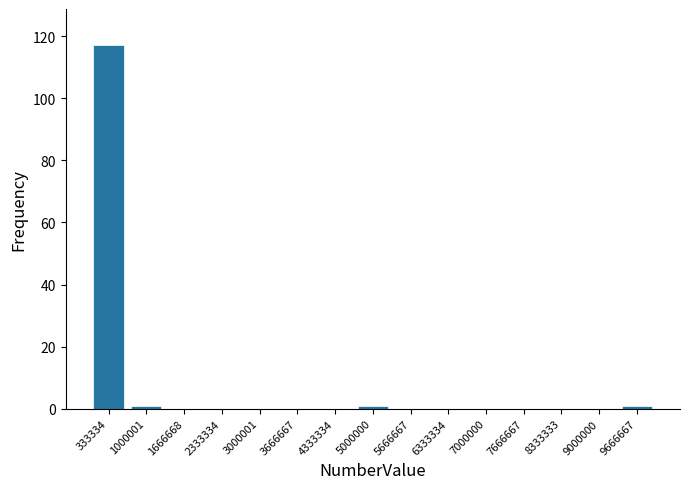

Reading left to right, list all the values displayed in this chart.

333334=117	1000001=1	1666668=0	2333334=0	3000001=0	3666667=0	4333334=0	5000000=1	5666667=0	6333334=0	7000000=0	7666667=0	8333333=0	9000000=0	9666667=1